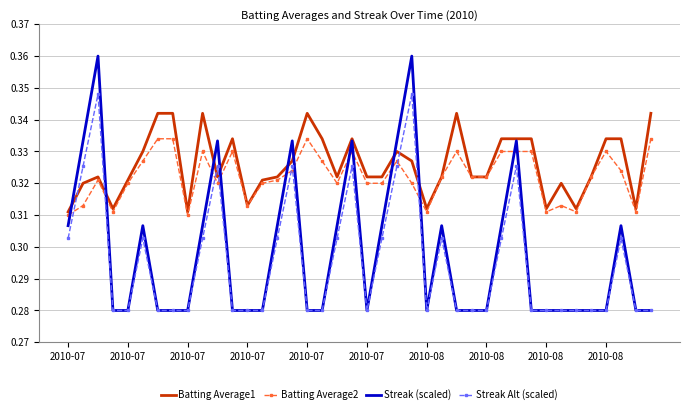

How many series are shown in this chart?

4